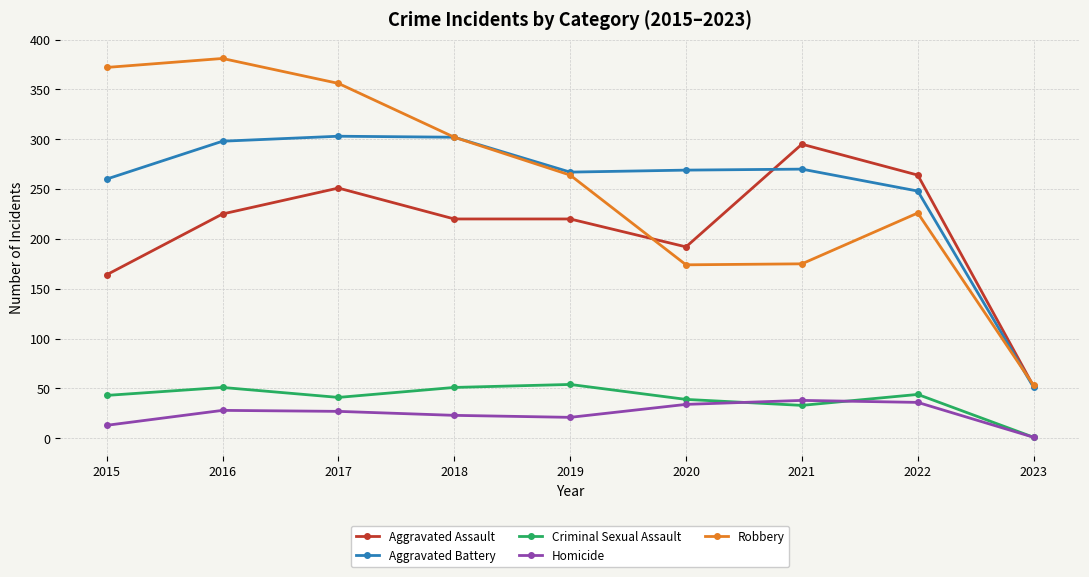

Between 2015 and 2023, which series saw the biggest shift?

Robbery